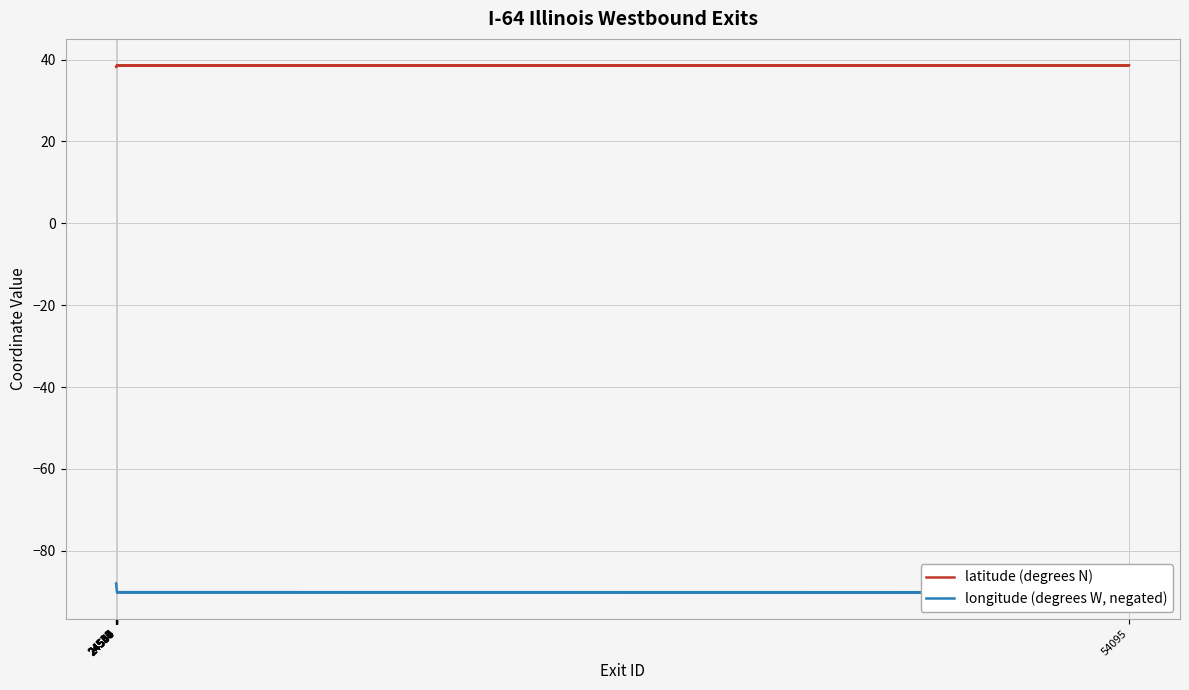

True or false: longitude (degrees W, negated) and latitude (degrees N) intersect in this chart.

False